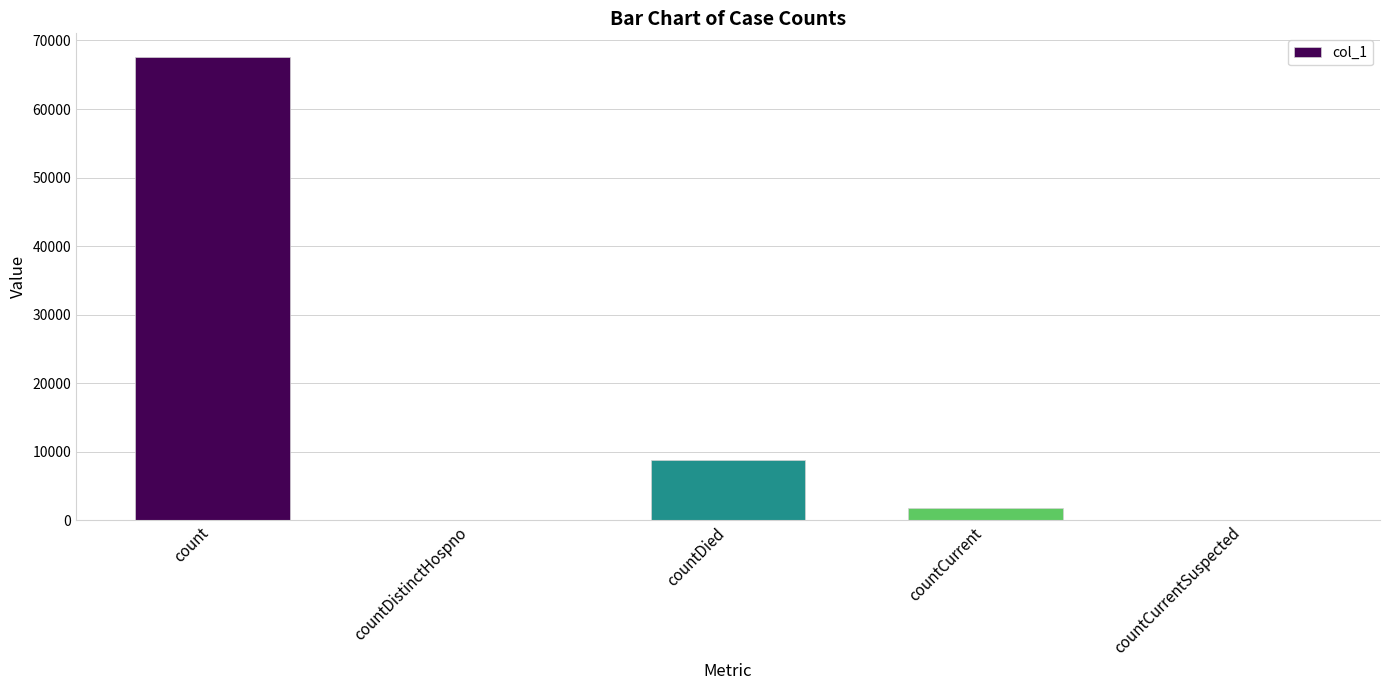

What is the greatest value displayed?

67658